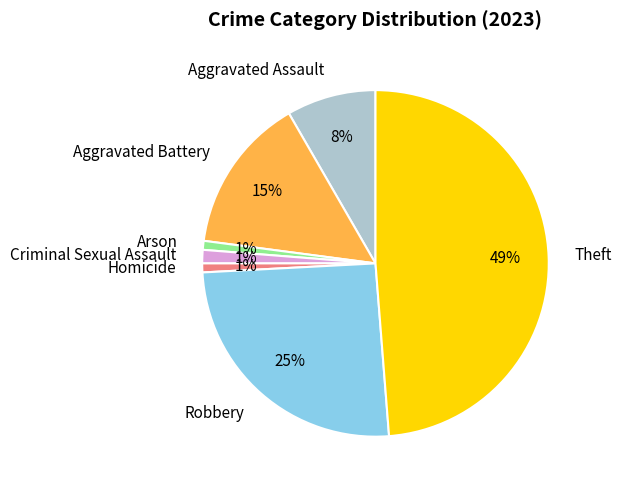

Approximately how many times larger is the value at Robbery compared to Theft?

0.5